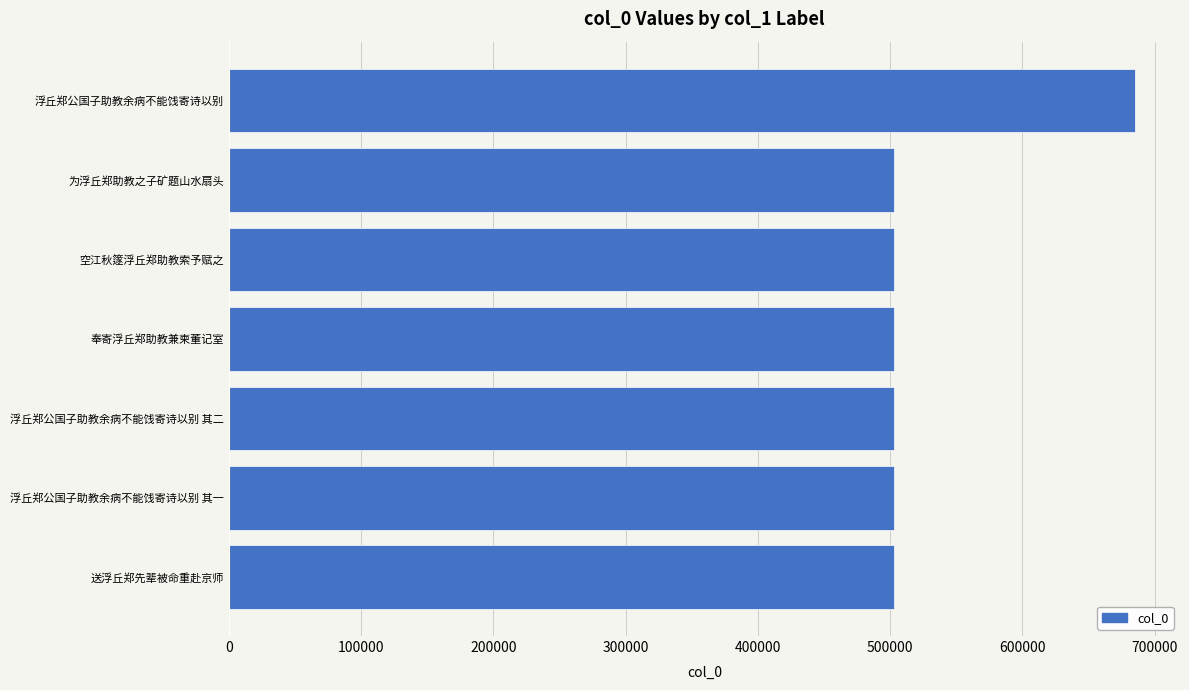

The chart shows a value of 502959 at 浮丘郑公国子助教余病不能饯寄诗以别 其二. True or false?

True